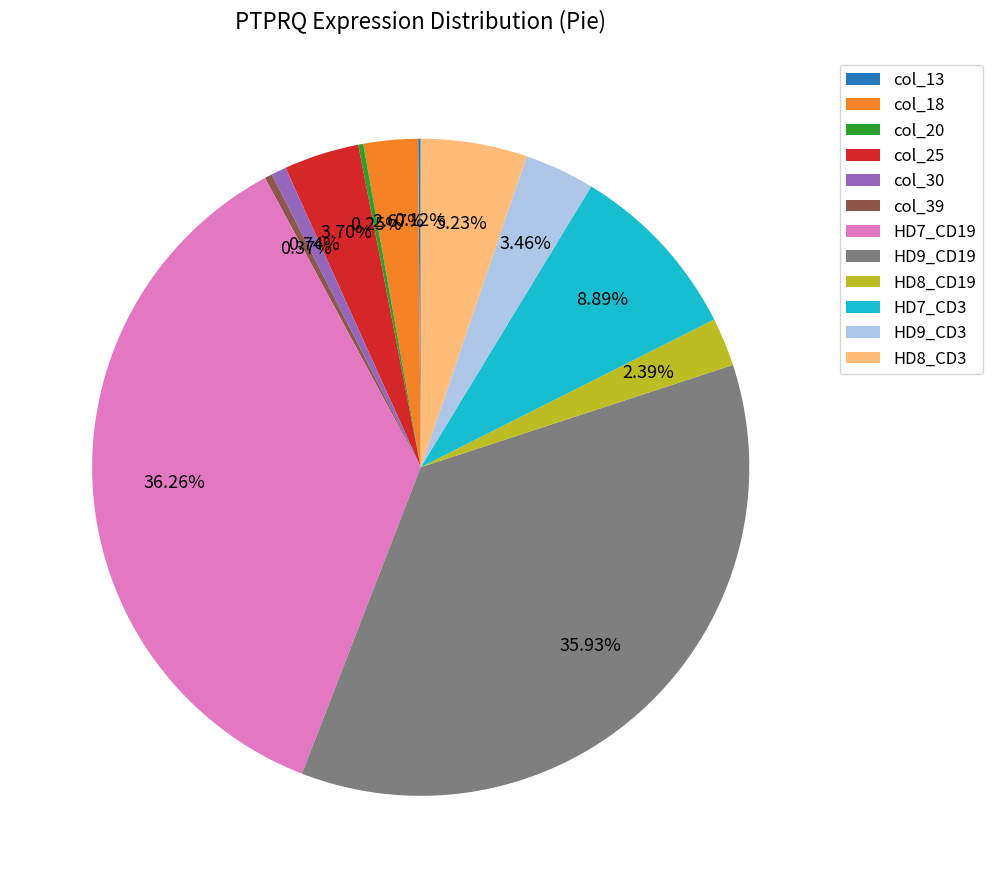

Is there any slice that represents more than half of the pie?

No